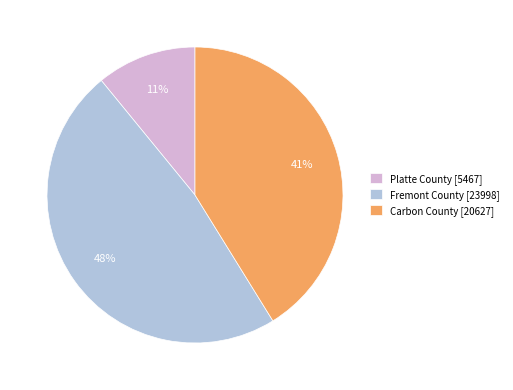

What percentage is the Platte County slice, to the nearest percent?

11%